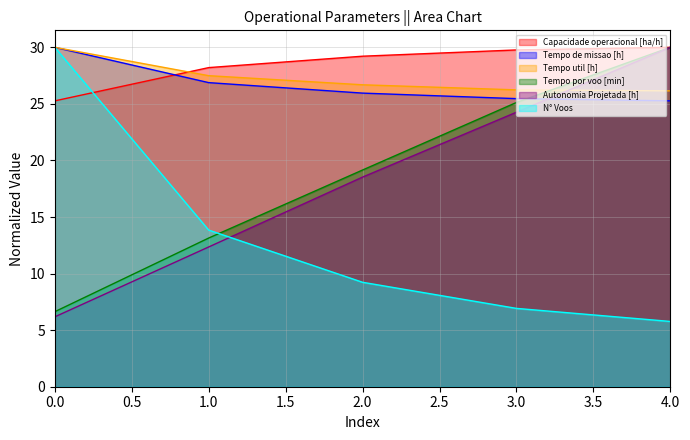

At which label does Autonomia Projetada [h] first exceed 18?

2.0